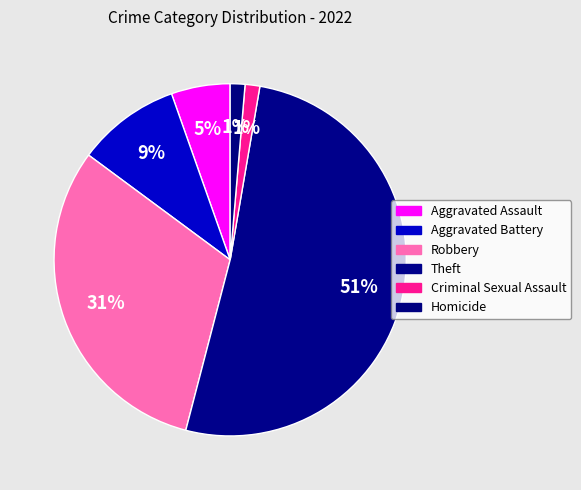

Which slice is the smallest?

Criminal Sexual Assault